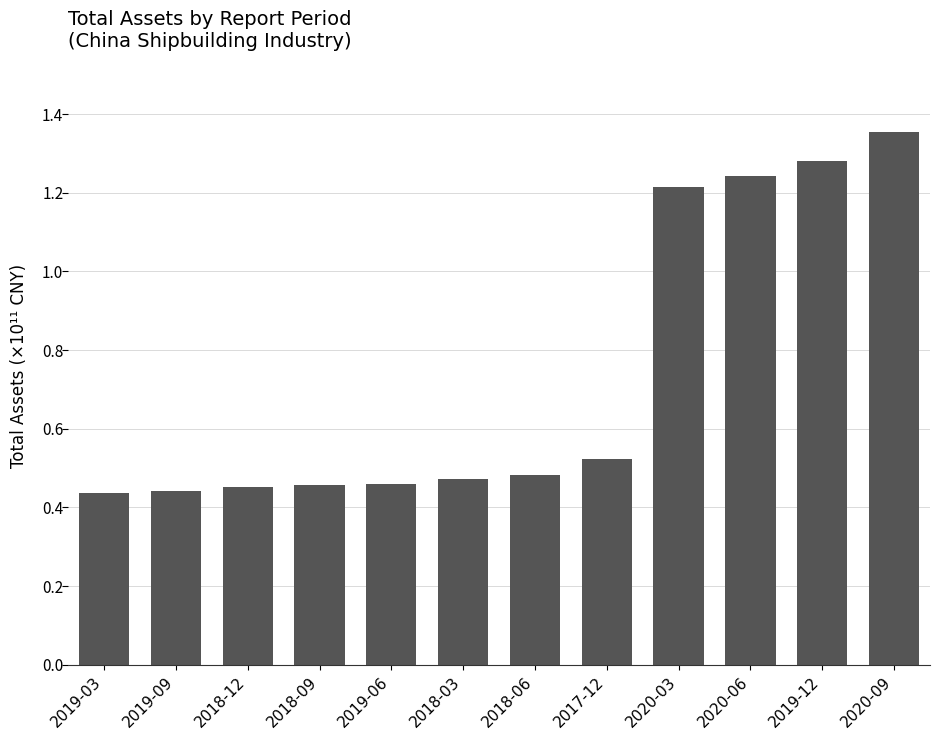

Which label corresponds to the largest value in the chart?

2020-09